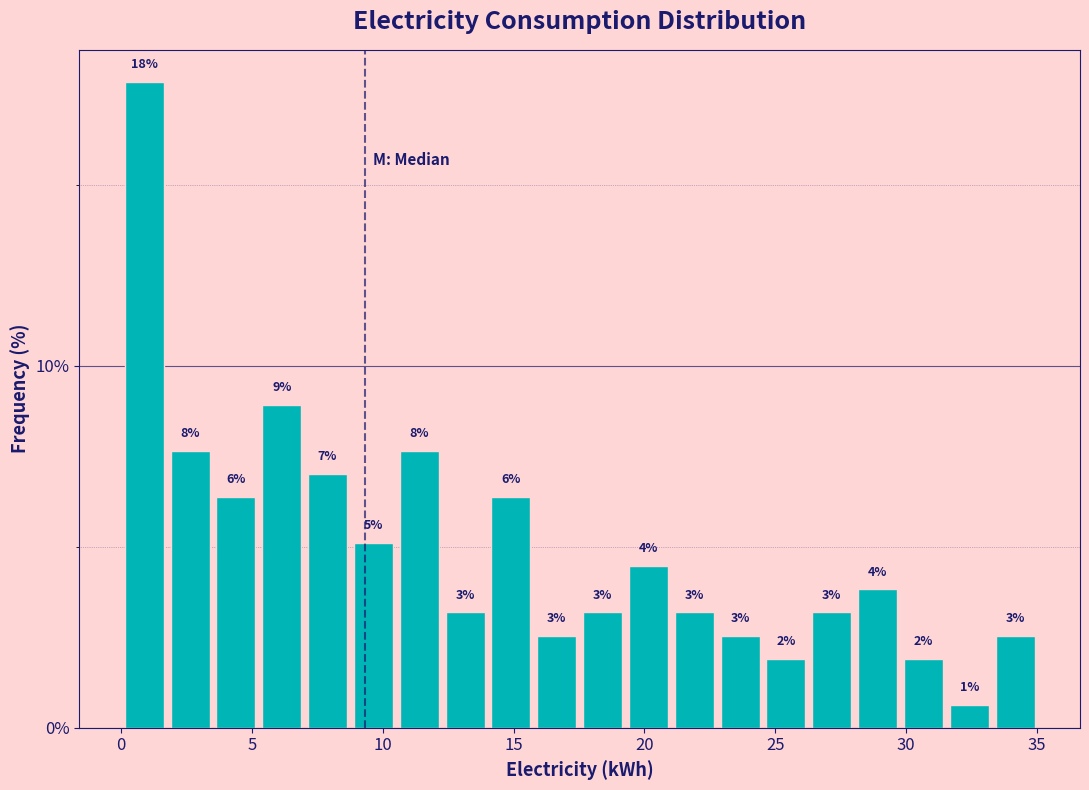

Read against the x-axis, roughly where is the centre of the tallest bar?

1.0